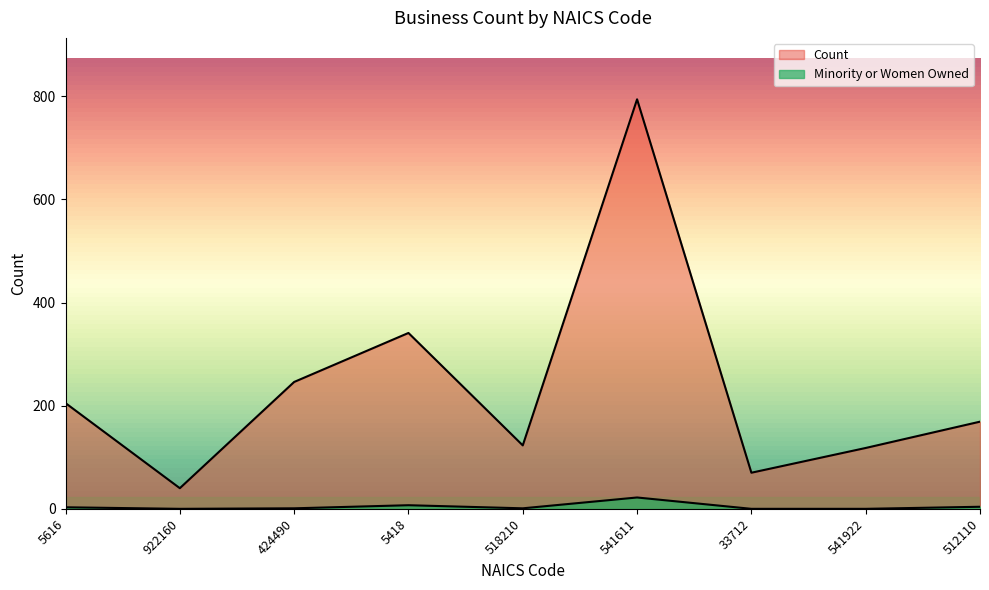

Which series has the widest spread of values?

Count